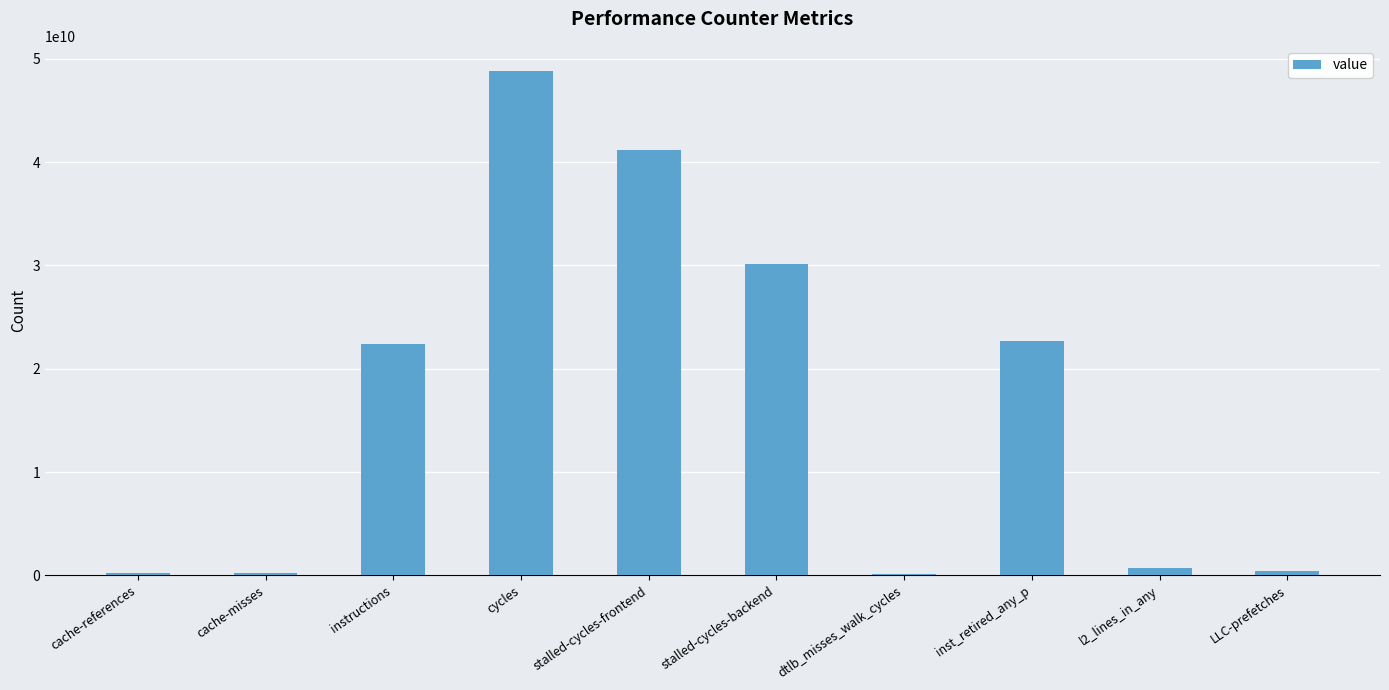

What is the average value?

16698873755